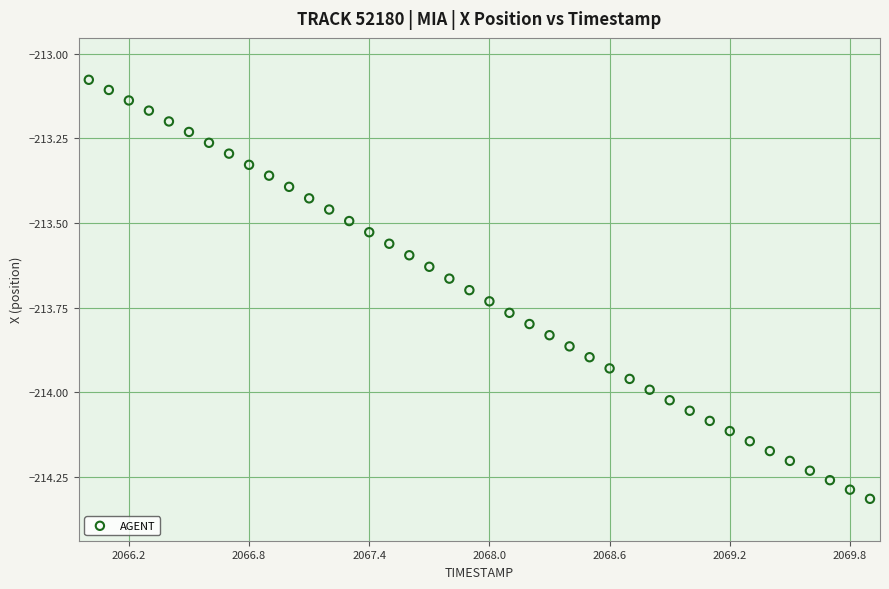

What is the range of X values (max minus min)?

3.9